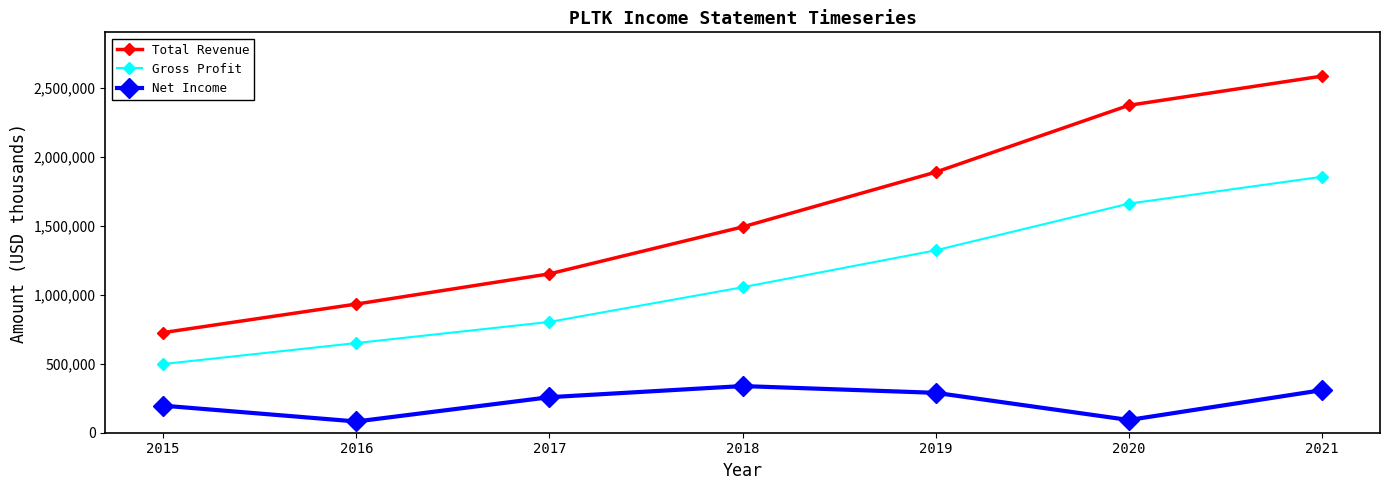

Where is the first local maximum for Net Income?

2018